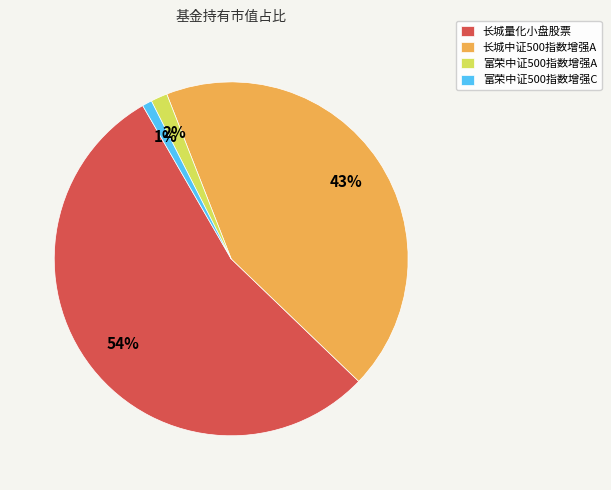

Is the sum of 富荣中证500指数增强A and 长城量化小盘股票 greater than half?

Yes